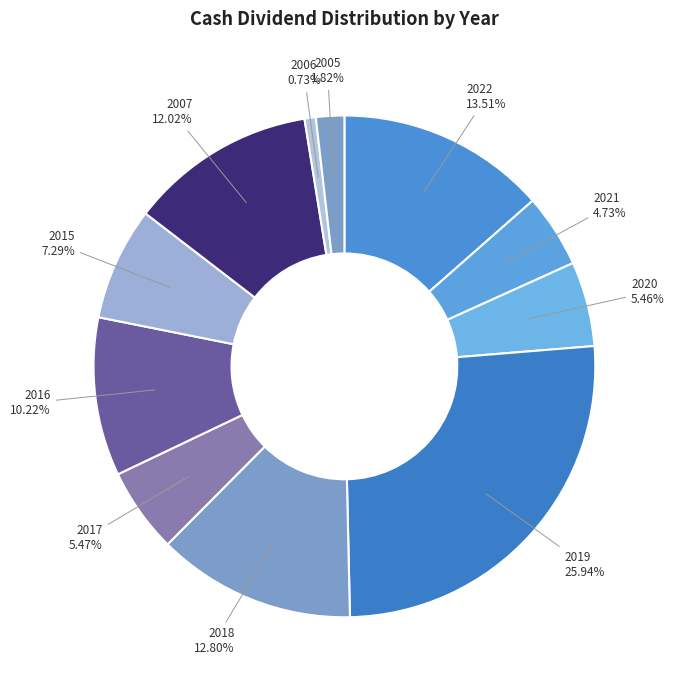

What percentage is the 2022 slice, to the nearest percent?

14%